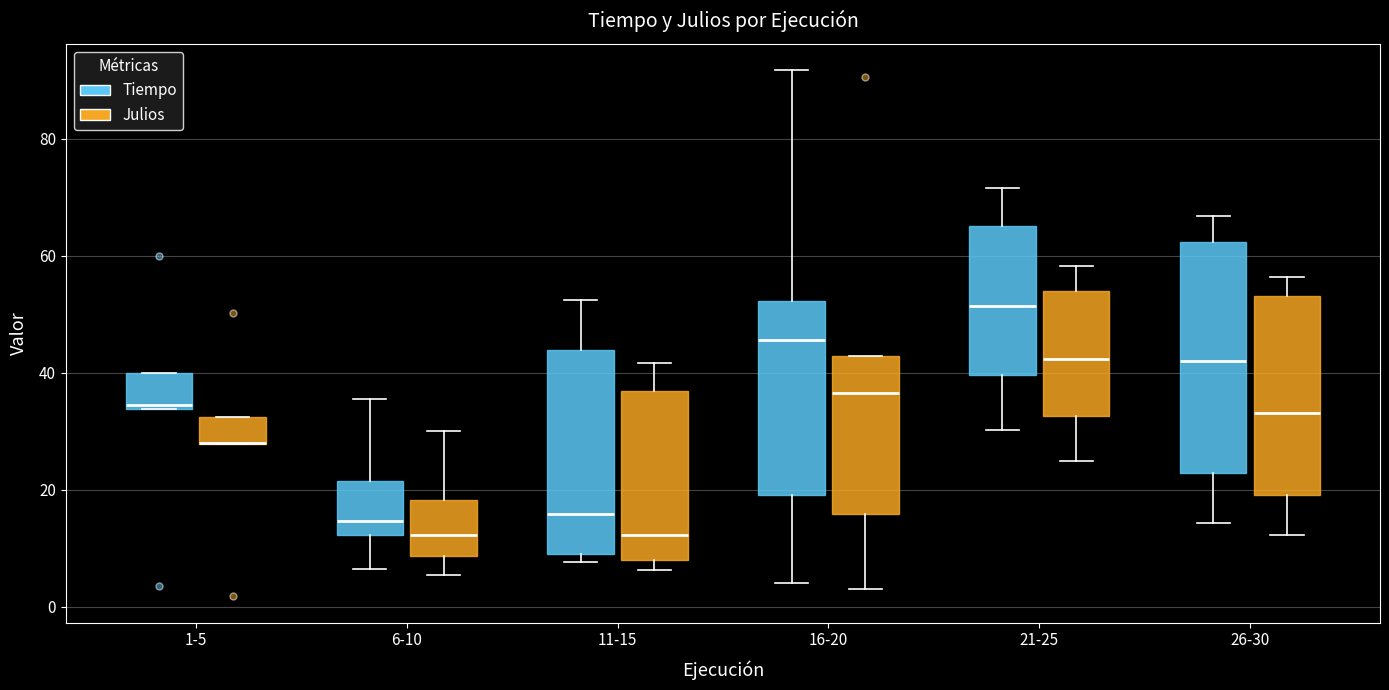

Where is the lower edge of the box for 26-30 (Tiempo) on the y-axis? The values are not printed on the chart, so give them approximately, as read against the axis.

22